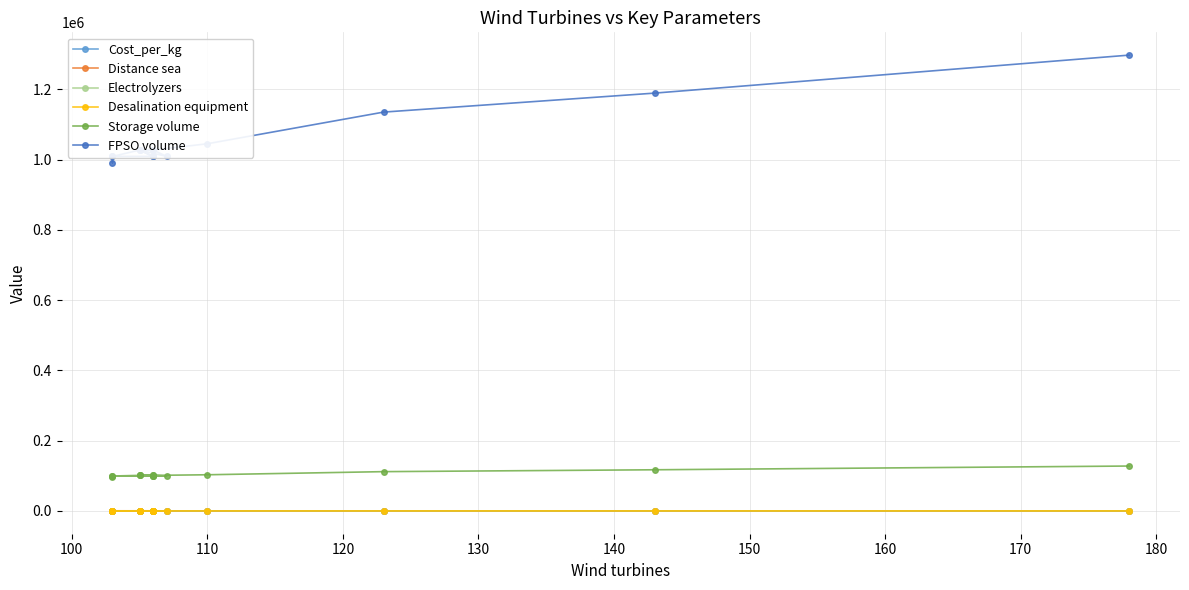

True or false: Electrolyzers and Desalination equipment cross at least once.

False